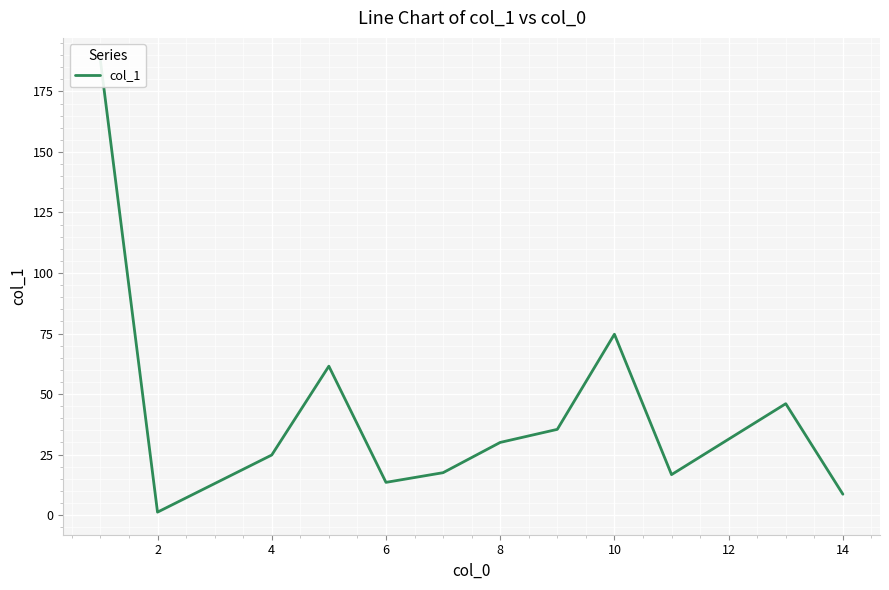

How many lines are shown in the chart?

1